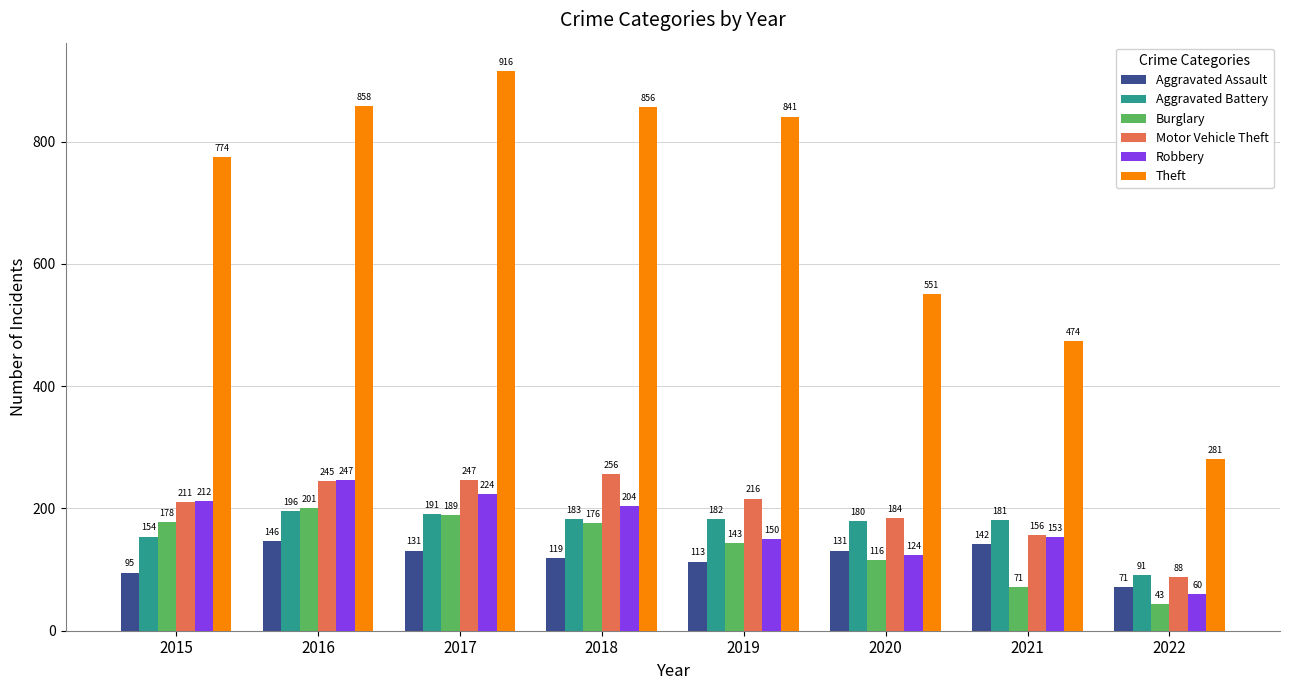

What is the difference between the highest and lowest values at 2017?

785